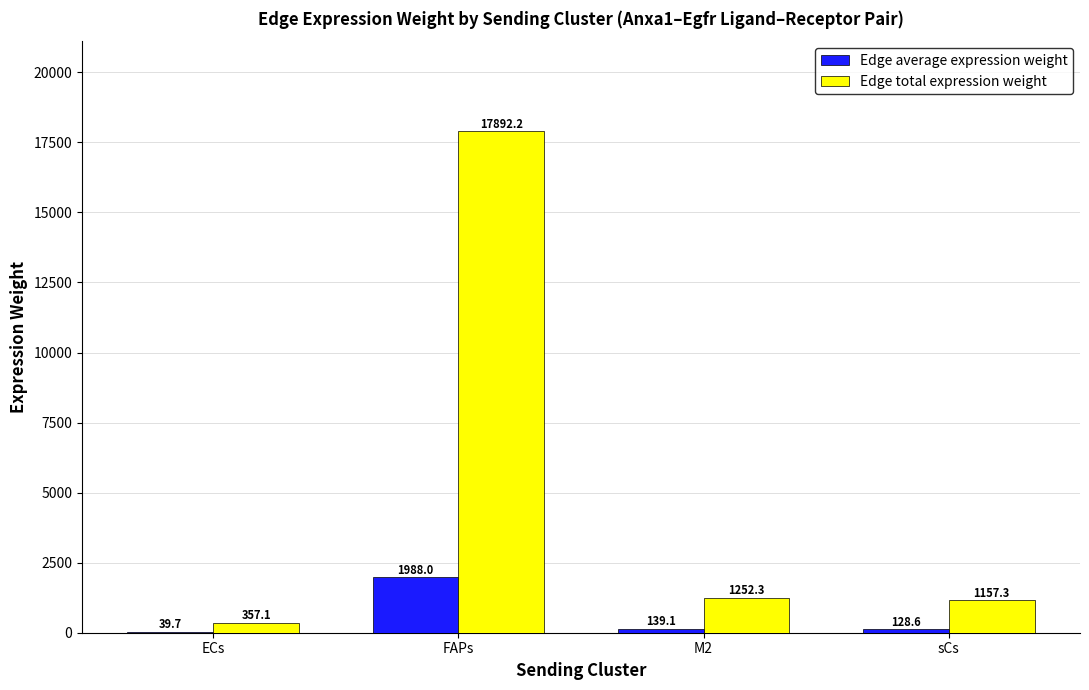

Reading left to right, extract all data points from this chart.

Edge average expression weight: 39.7	1988.0	139.1	128.6
Edge total expression weight: 357.1	17892.2	1252.3	1157.3